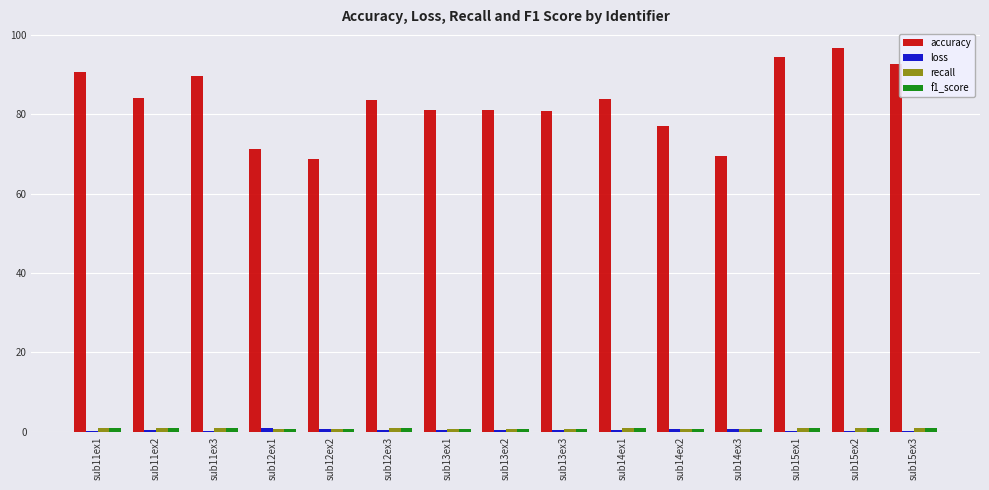

What is the maximum value shown in the chart?

96.6